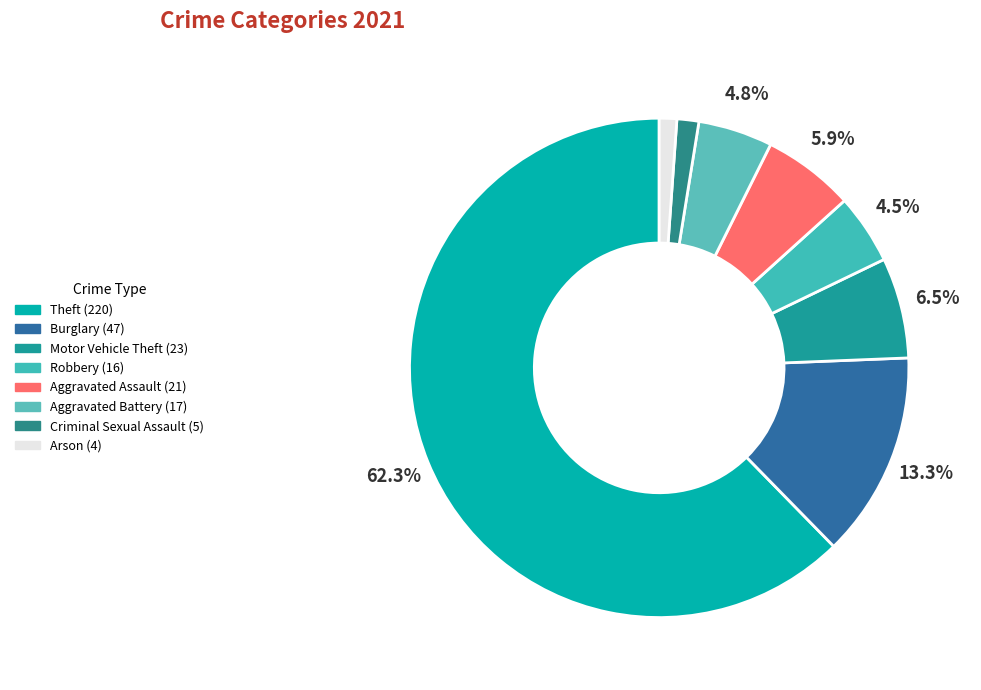

Count the number of slices in the pie.

8